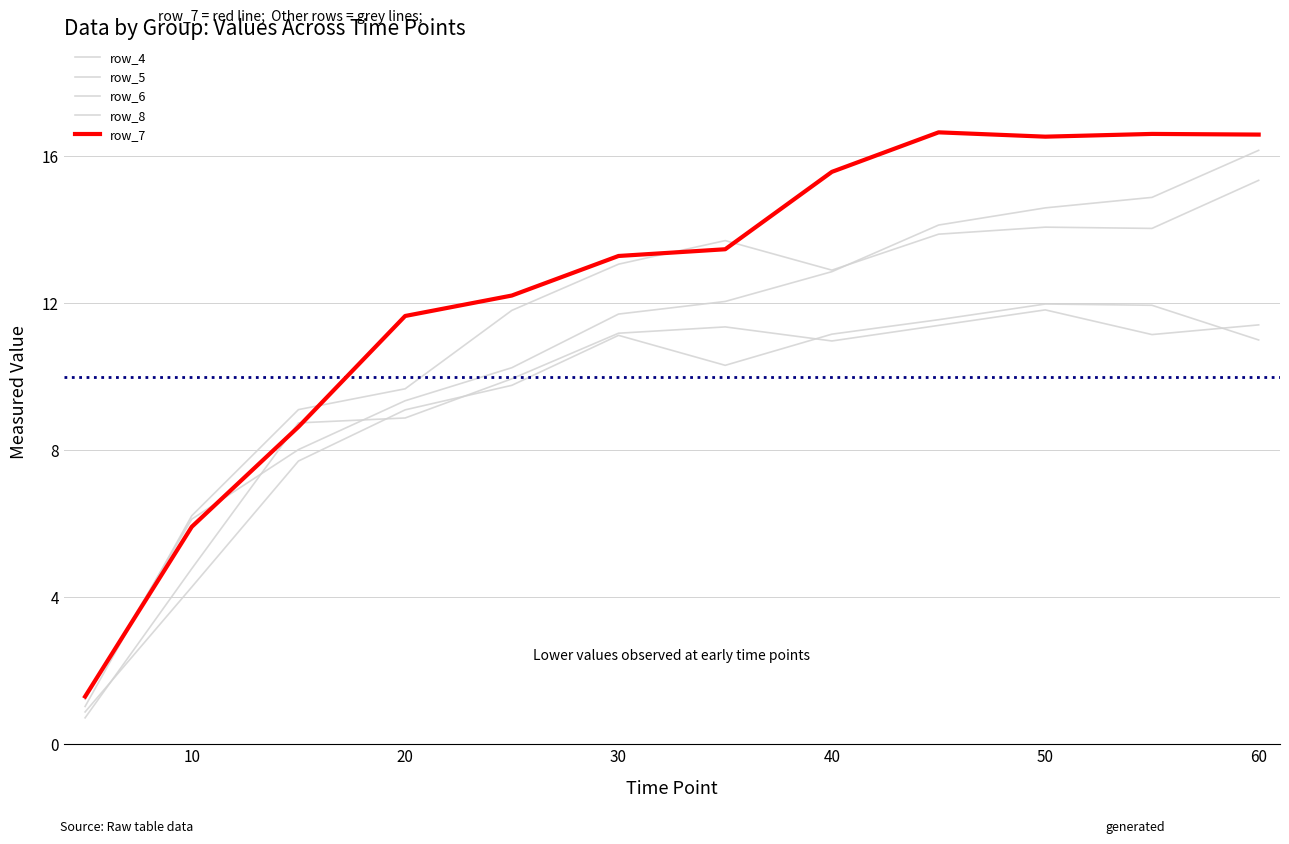

True or false: row_4 and row_6 cross at least once.

False